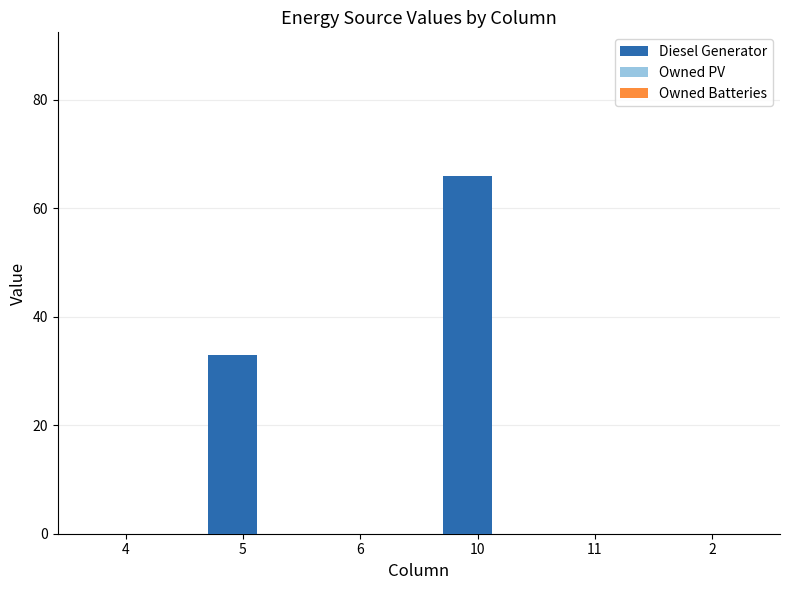

The value at 2 is 0. True or false?

True